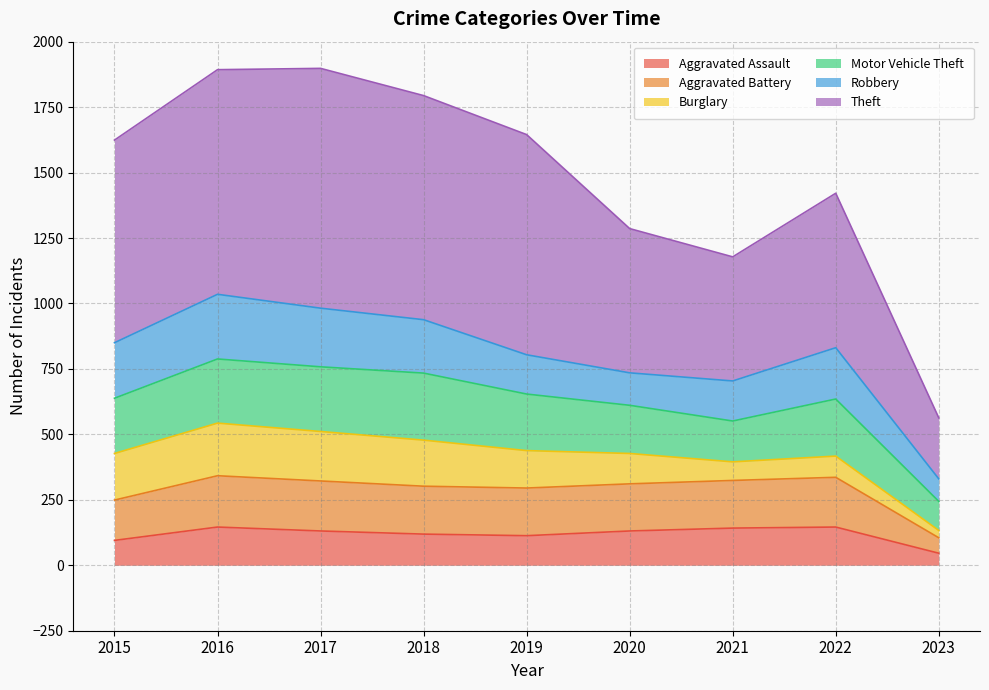

At which label does Aggravated Assault reach its minimum?

2023